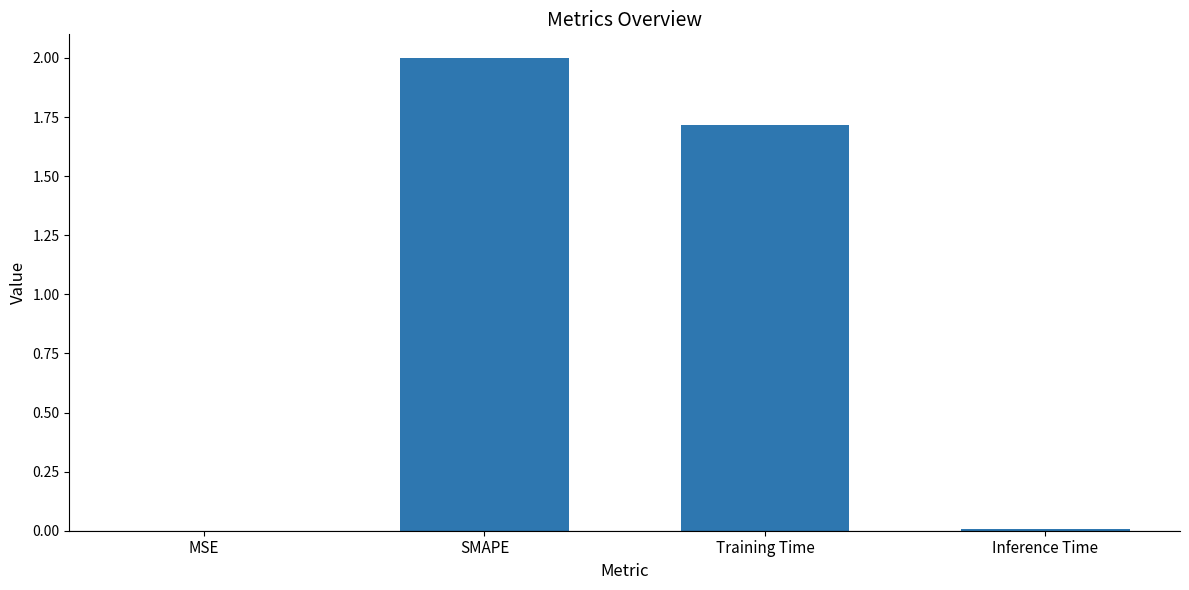

At which label is the value closest to 1?

Training Time